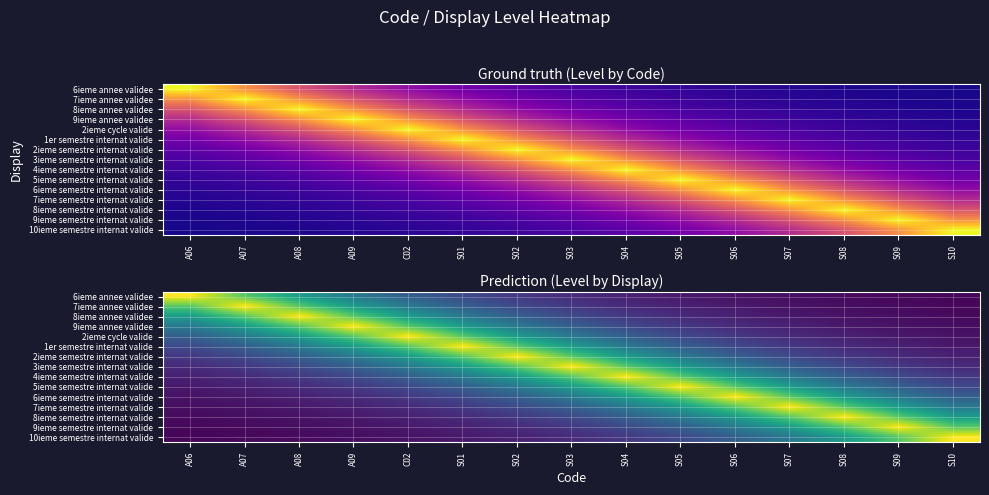

List the series in order of their peak value, lowest first.

6ieme annee validee, 7ieme annee validee, 8ieme annee validee, 9ieme annee validee, 2ieme cycle valide, 1er semestre internat valide, 2ieme semestre internat valide, 3ieme semestre internat valide, 4ieme semestre internat valide, 5ieme semestre internat valide, 6ieme semestre internat valide, 7ieme semestre internat valide, 8ieme semestre internat valide, 9ieme semestre internat valide, 10ieme semestre internat valide